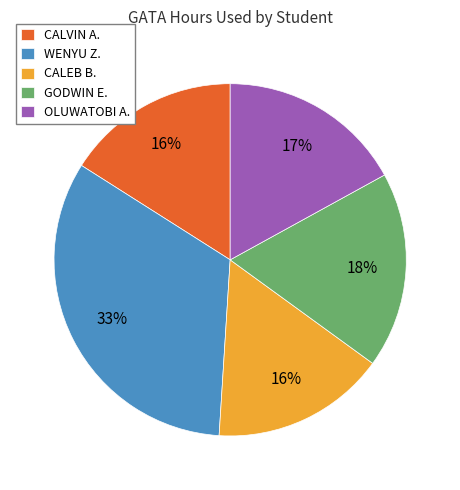

Do GODWIN E. and WENYU Z. together represent more than half of the pie?

Yes